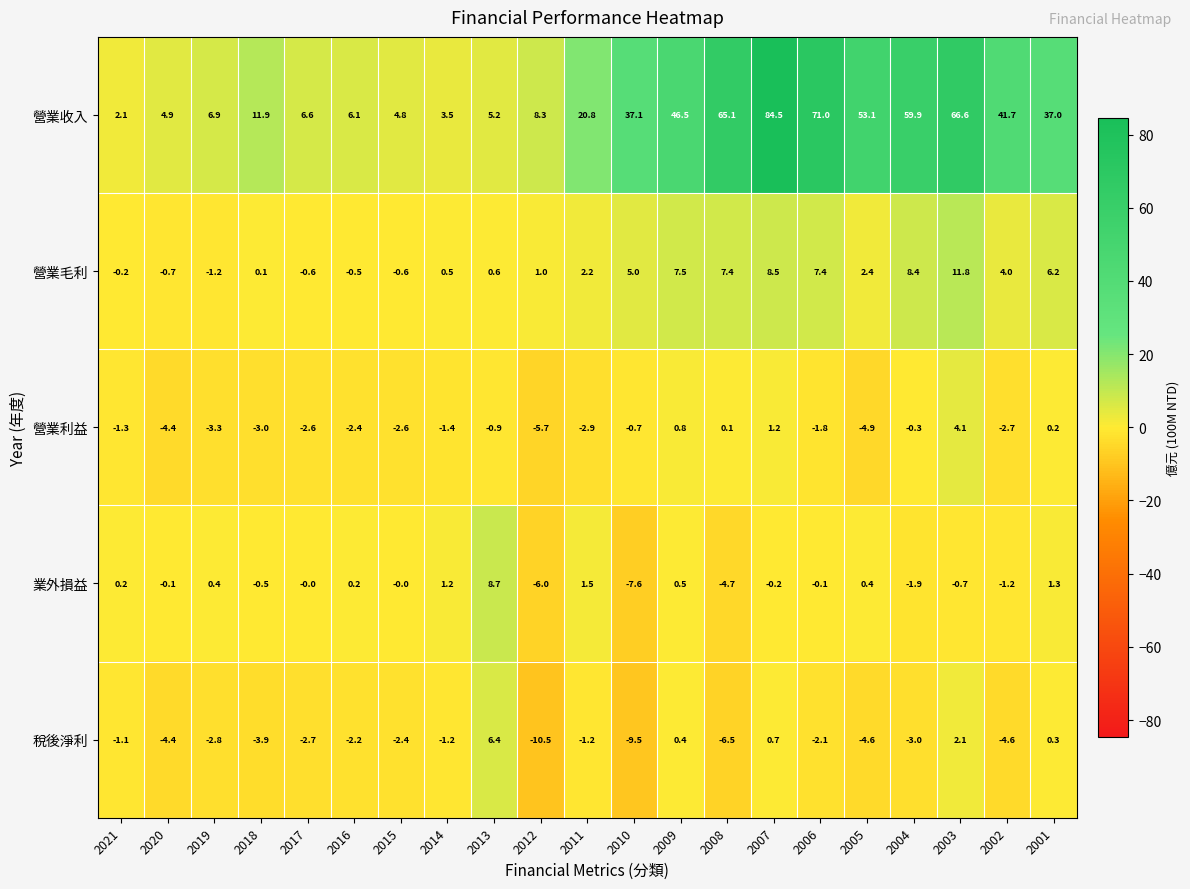

What is the difference between the highest and lowest values at 2008?

71.6